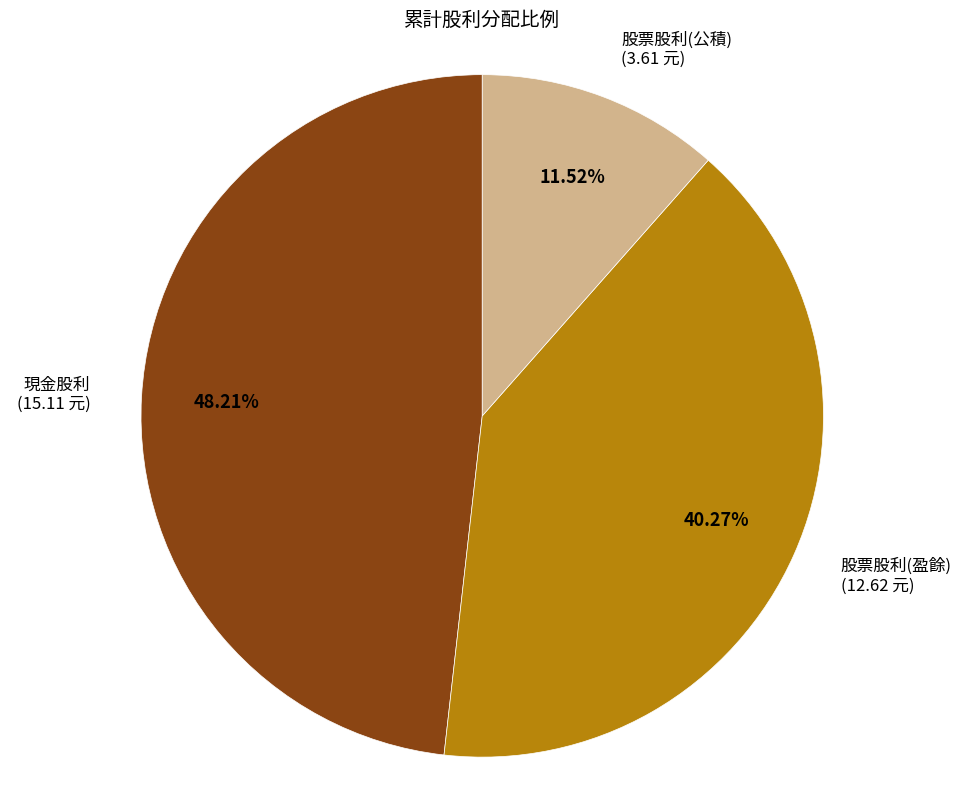

Is it true that 股票股利(盈餘) is 40% of the pie?

True